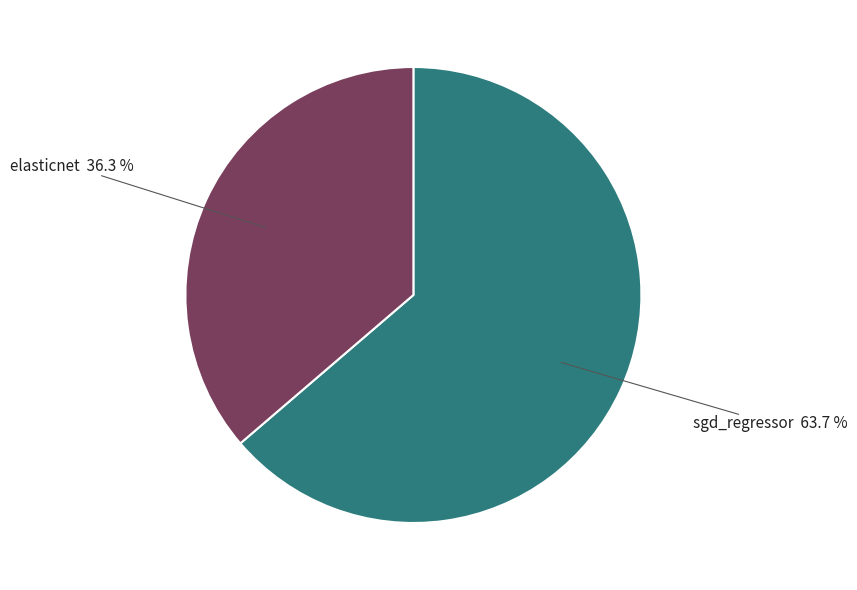

Is there any slice that represents more than half of the pie?

Yes